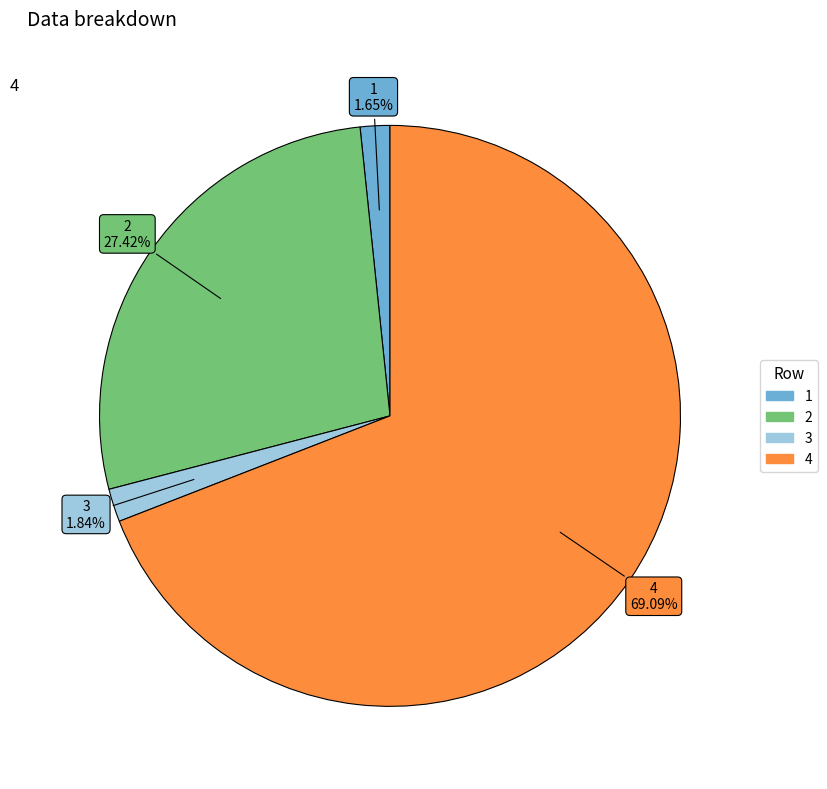

Is 4 the majority of the pie?

Yes